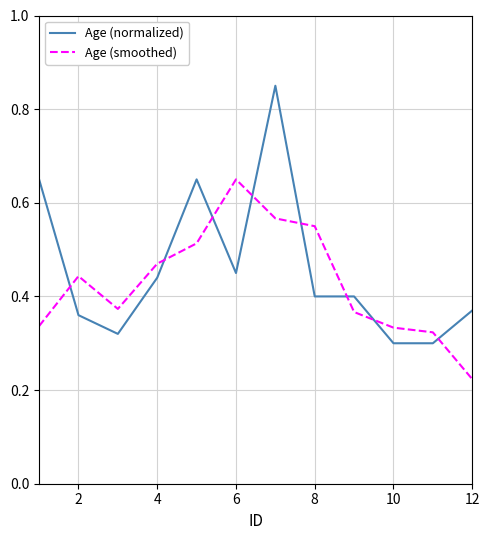

Which series has the largest range (max minus min)?

Age (normalized)